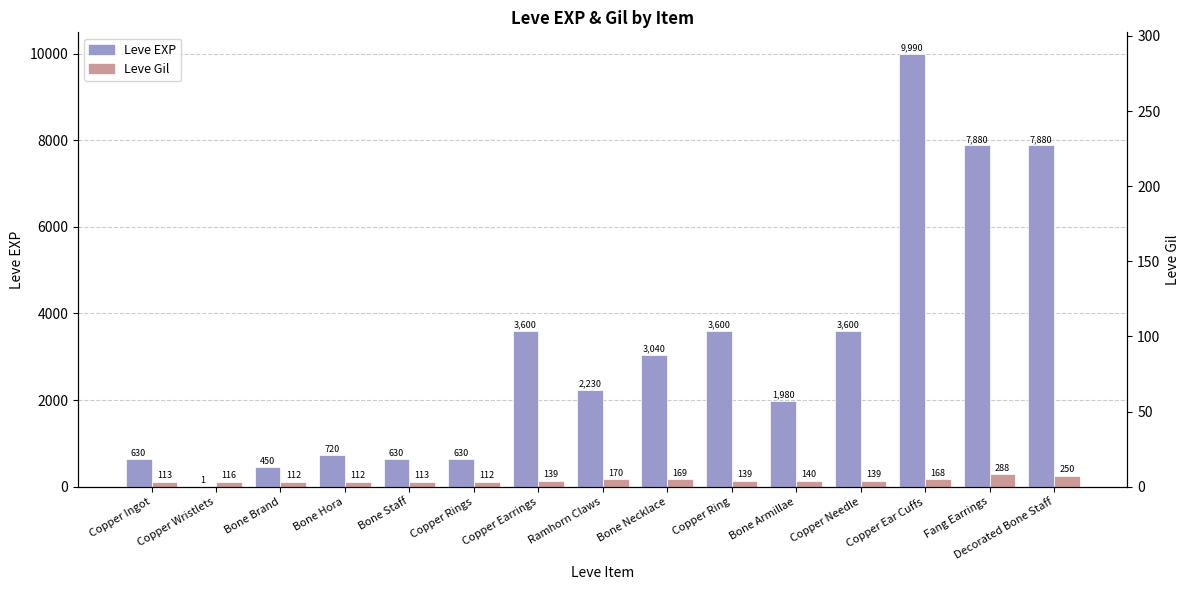

What is the label of the 5th bar from the left?

Bone Staff